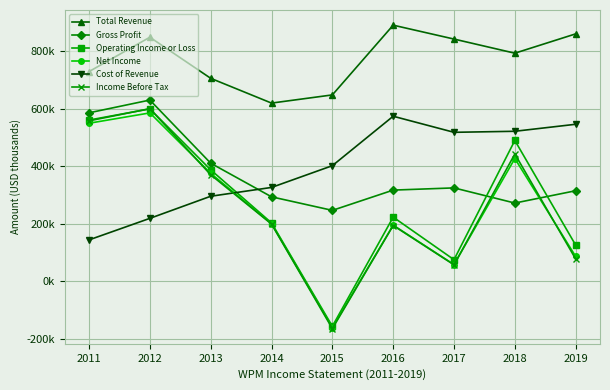

At how many categories does at least one series exceed 450699?

9